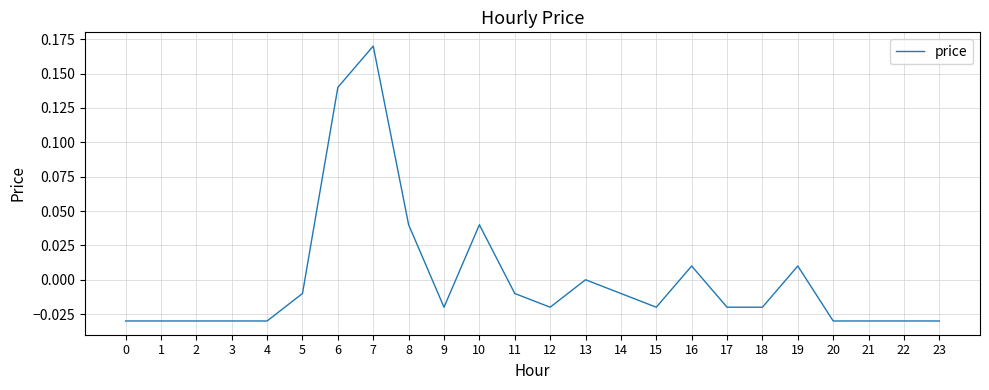

The value at 4 is -0.1. True or false?

False